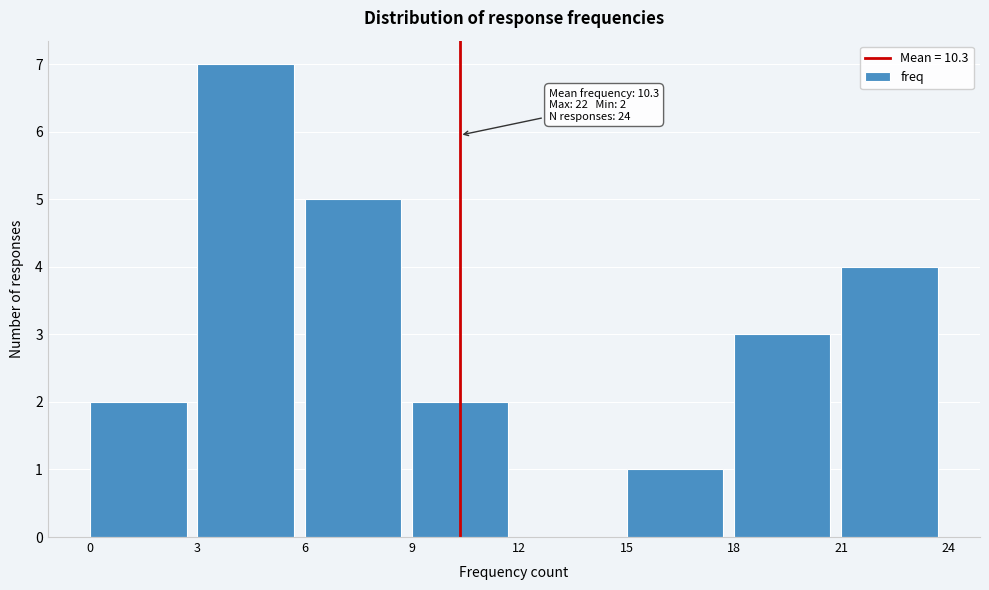

Which range on the x-axis has the tallest bar?

3 to 6